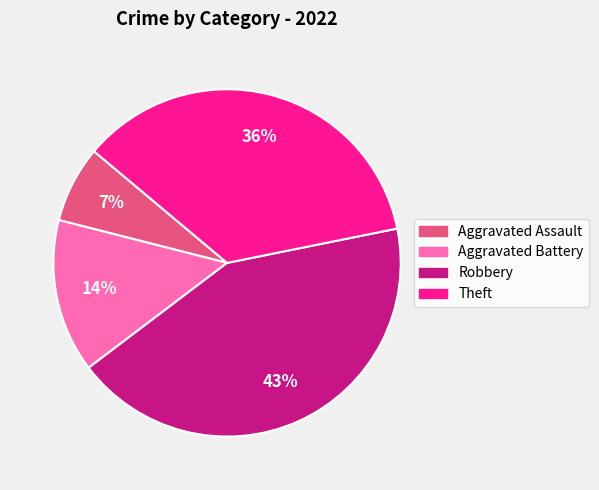

Do Robbery and Aggravated Battery together represent more than half of the pie?

Yes